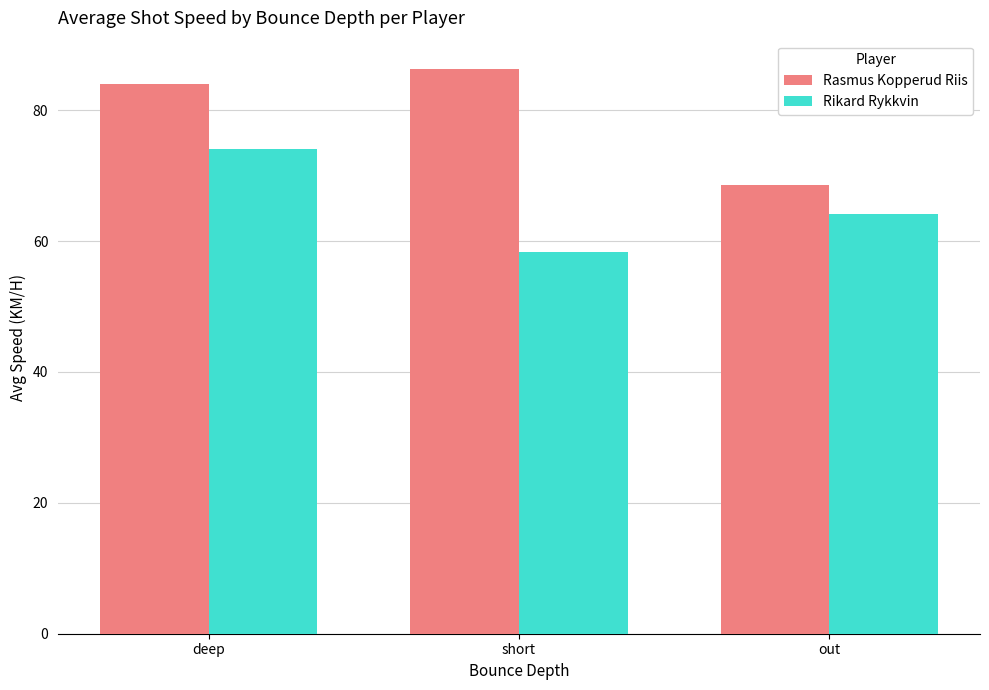

At which label is Rasmus Kopperud Riis closest to 77?

deep